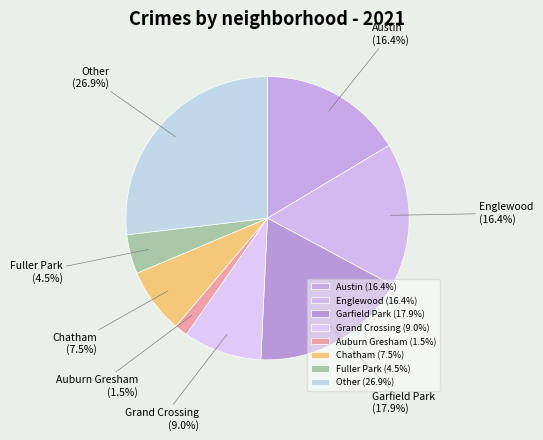

Between Auburn Gresham and Fuller Park, which is larger?

Fuller Park